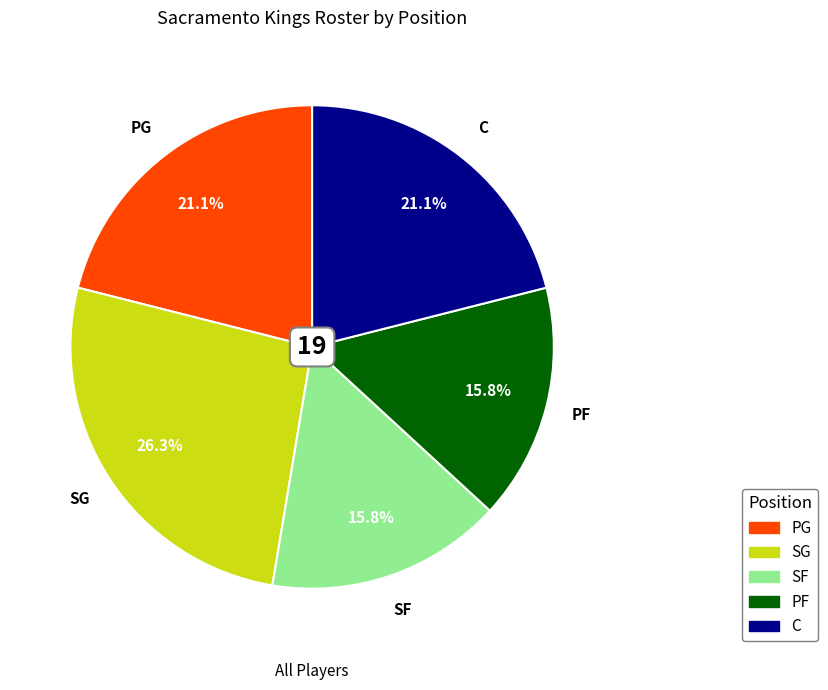

What is the ratio of the value at SG to the value at PF?

1.7